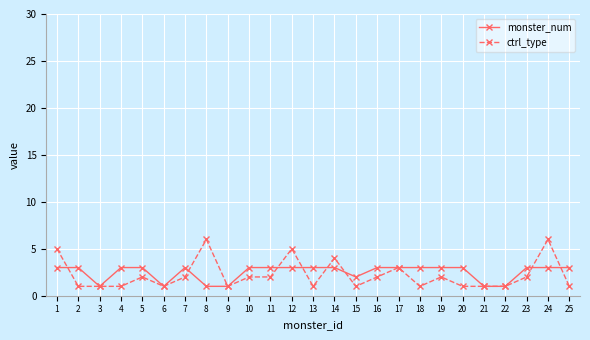

What is the difference between the highest and lowest values at 11?

1